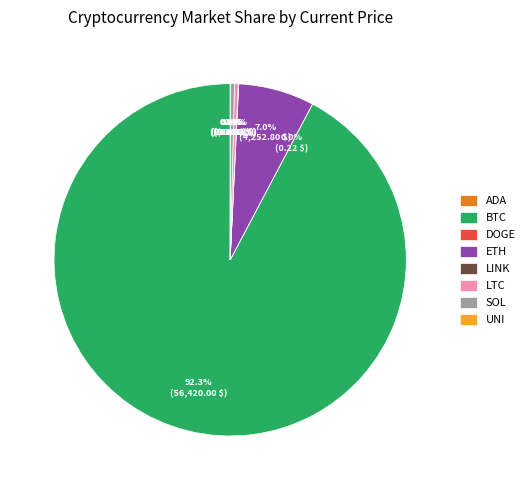

What percentage do SOL and LTC together represent?

0.7%